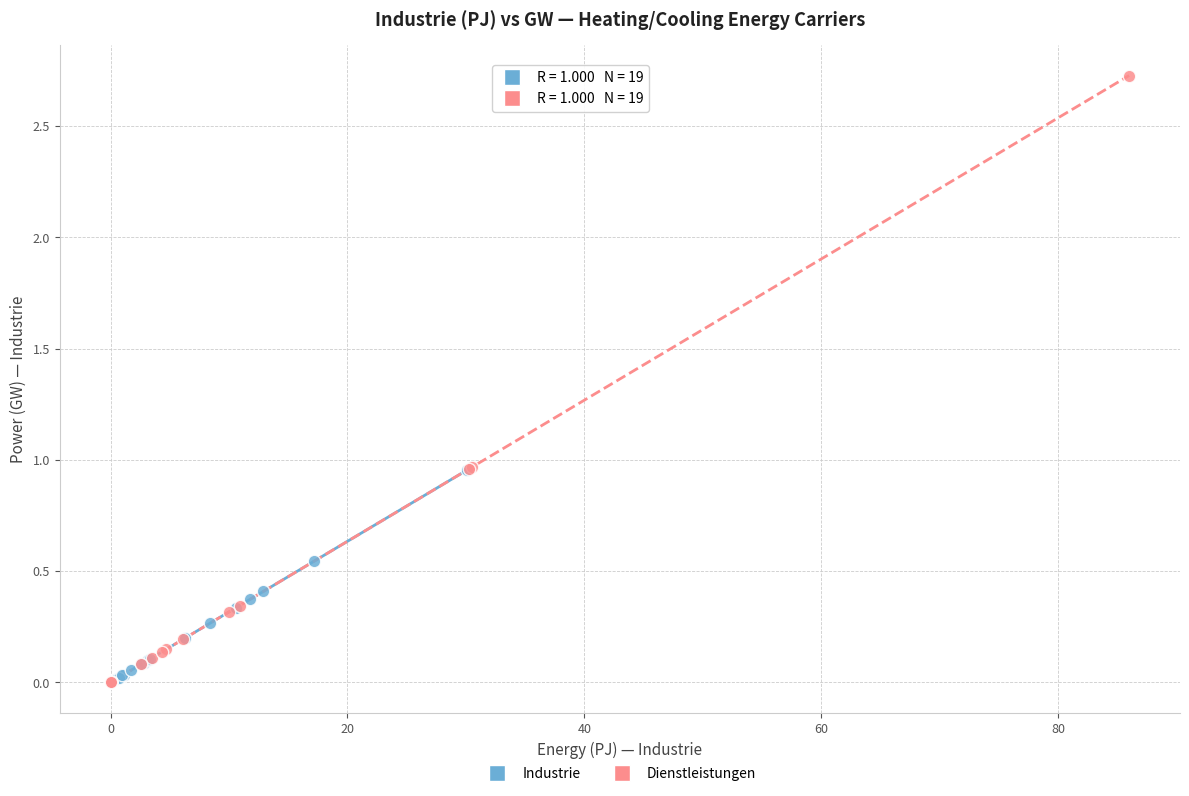

Which series reaches the maximum Y coordinate?

Dienstleistungen